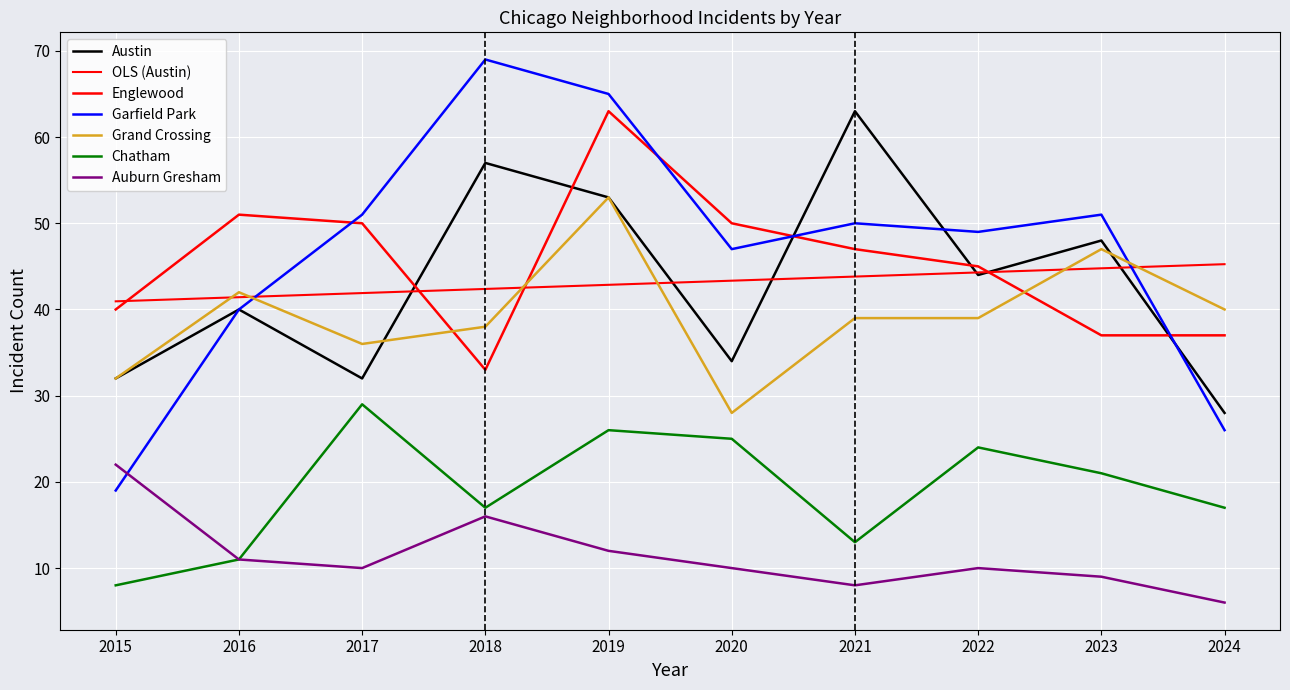

The value of Chatham at 2018 is 17. True or false?

True